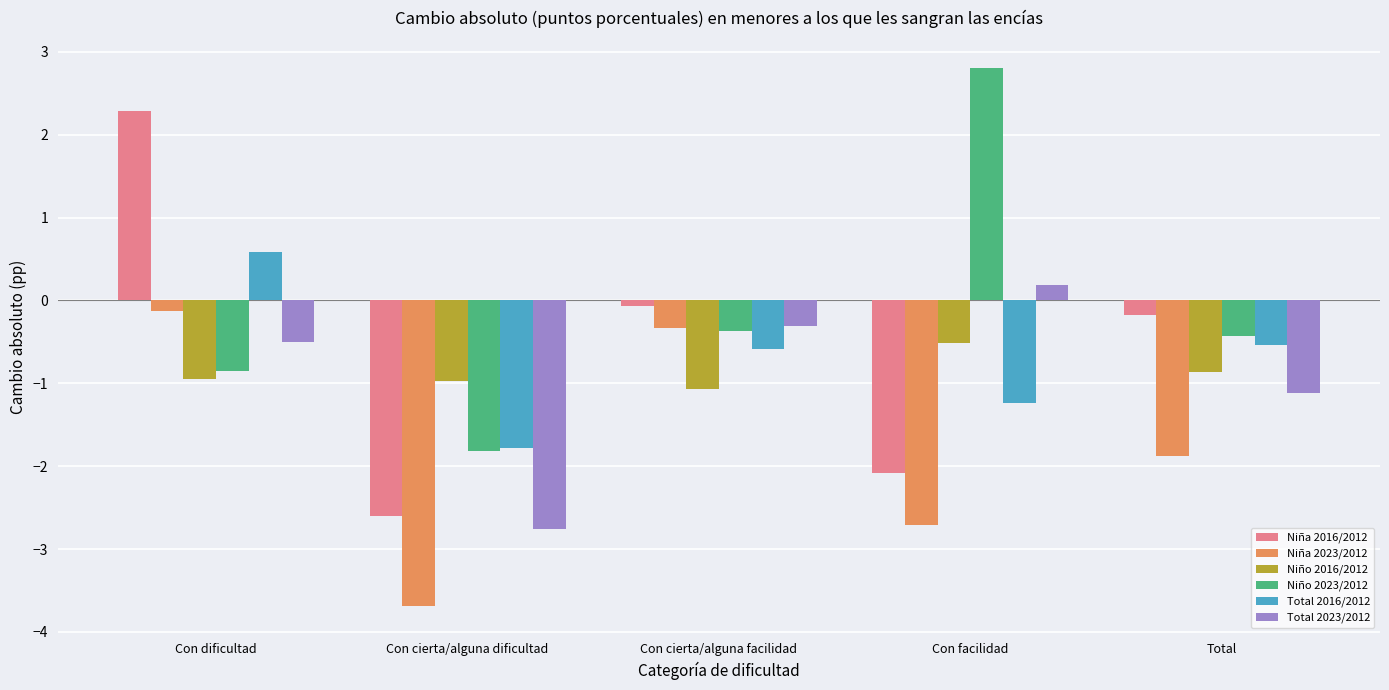

How many values in Niño 2023/2012 are below zero?

4